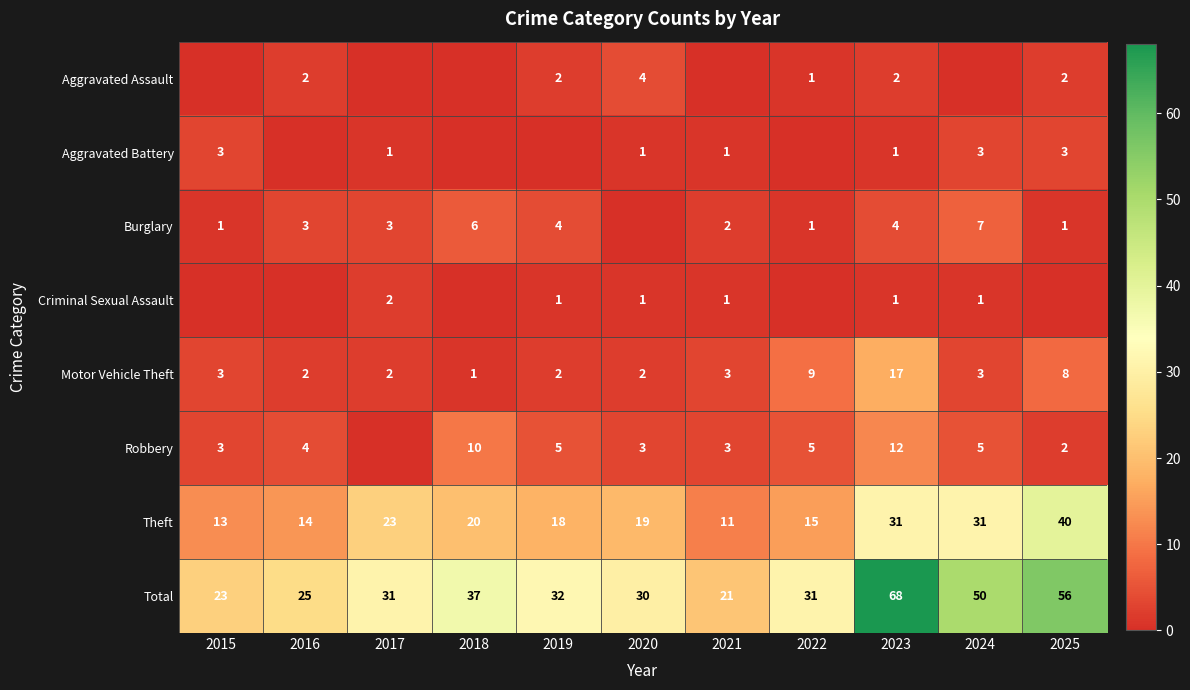

What is the total value across all series at 2024?

100